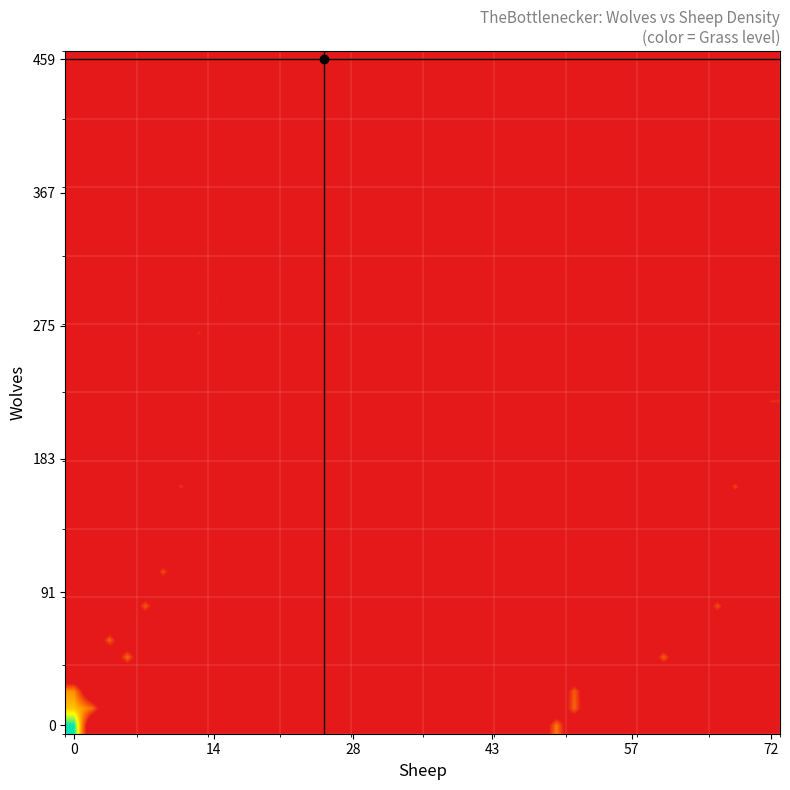

What is the greatest value displayed?

400